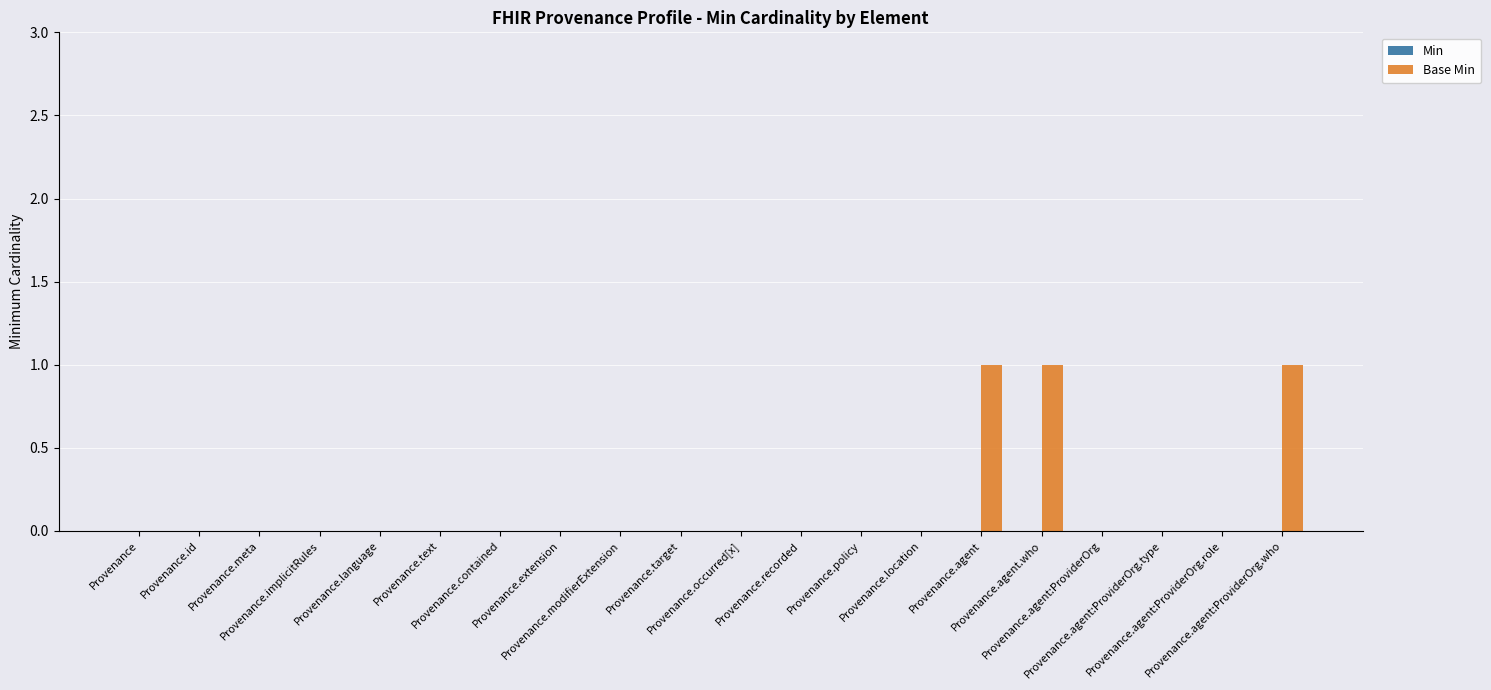

What is the sum of all values?

3